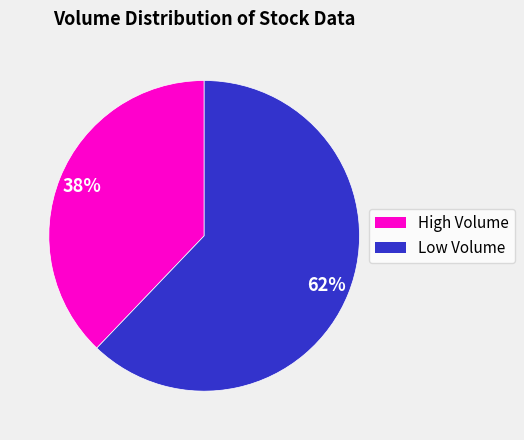

To the nearest percent, what is the difference between the largest and smallest slice percentages?

24%